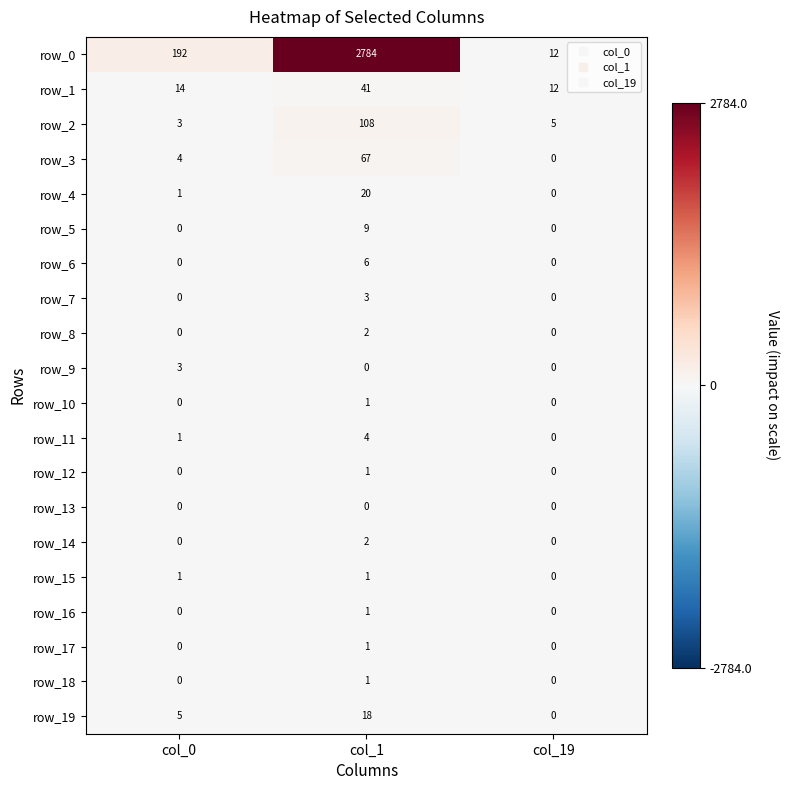

Is it true that row_4 equals 12 at col_1?

False